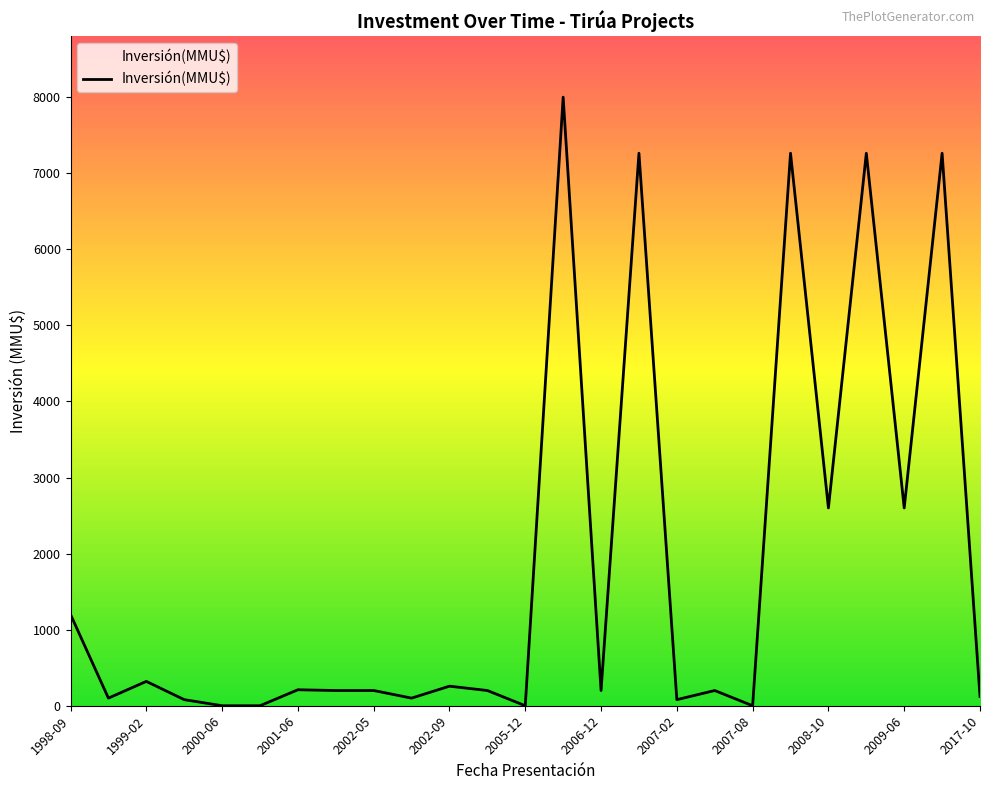

What is the maximum value shown in the chart?

8000